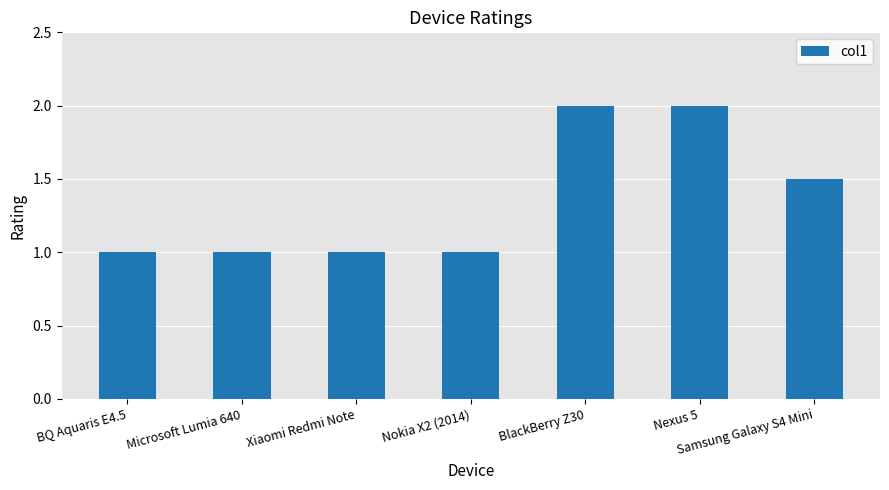

Which has a higher value, Samsung Galaxy S4 Mini or Nexus 5?

Nexus 5